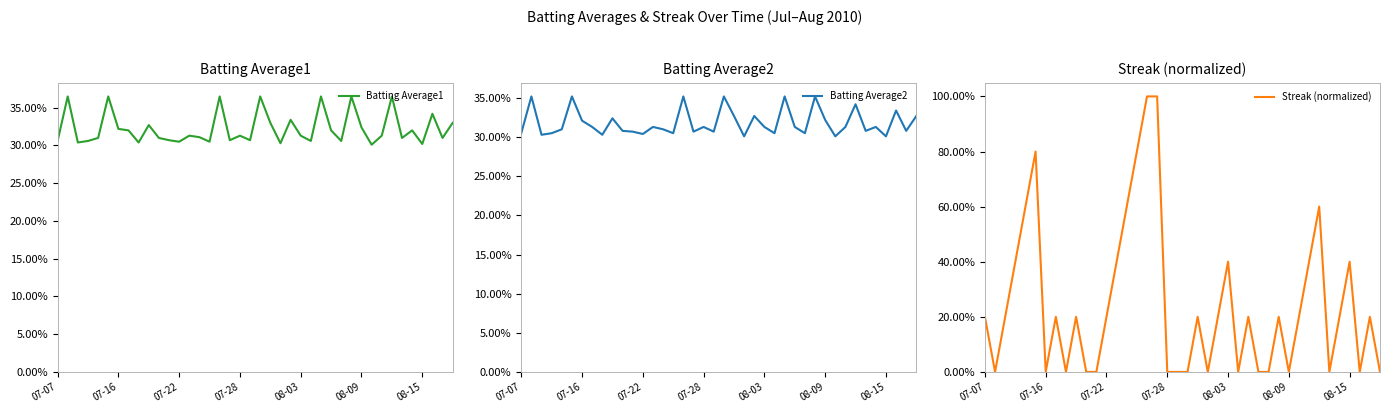

Reading left to right, list all the values displayed in this chart.

Batting Average1: 0.3	0.4	0.3	0.3	0.3	0.4	0.3	0.3	0.3	0.3	0.3	0.3	0.3	0.3	0.3	0.3	0.4	0.3	0.3	0.3	0.4	0.3	0.3	0.3	0.3	0.3	0.4	0.3	0.3	0.4	0.3	0.3	0.3	0.4	0.3	0.3	0.3	0.3	0.3	0.3
Batting Average2: 0.3	0.4	0.3	0.3	0.3	0.4	0.3	0.3	0.3	0.3	0.3	0.3	0.3	0.3	0.3	0.3	0.4	0.3	0.3	0.3	0.4	0.3	0.3	0.3	0.3	0.3	0.4	0.3	0.3	0.4	0.3	0.3	0.3	0.3	0.3	0.3	0.3	0.3	0.3	0.3
Streak (normalized): 0.2	0.0	0.2	0.4	0.6	0.8	0.0	0.2	0.0	0.2	0.0	0.0	0.2	0.4	0.6	0.8	1.0	1.0	0.0	0.0	0.0	0.2	0.0	0.2	0.4	0.0	0.2	0.0	0.0	0.2	0.0	0.2	0.4	0.6	0.0	0.2	0.4	0.0	0.2	0.0